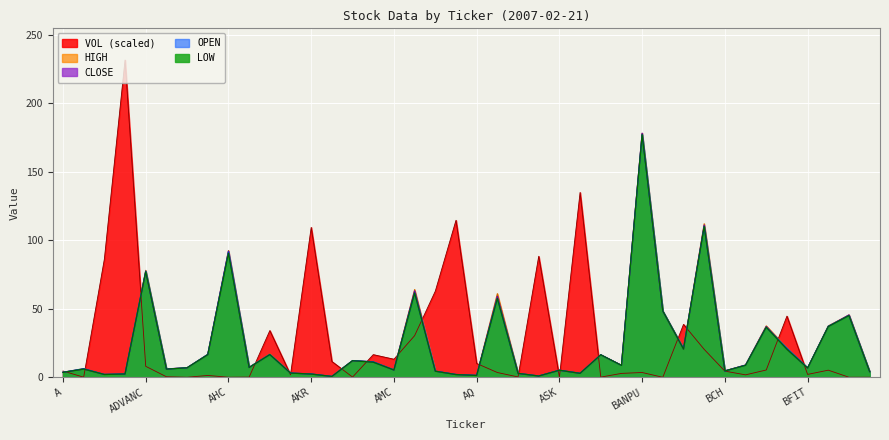

At which category is the sum across all series the highest?

BANPU